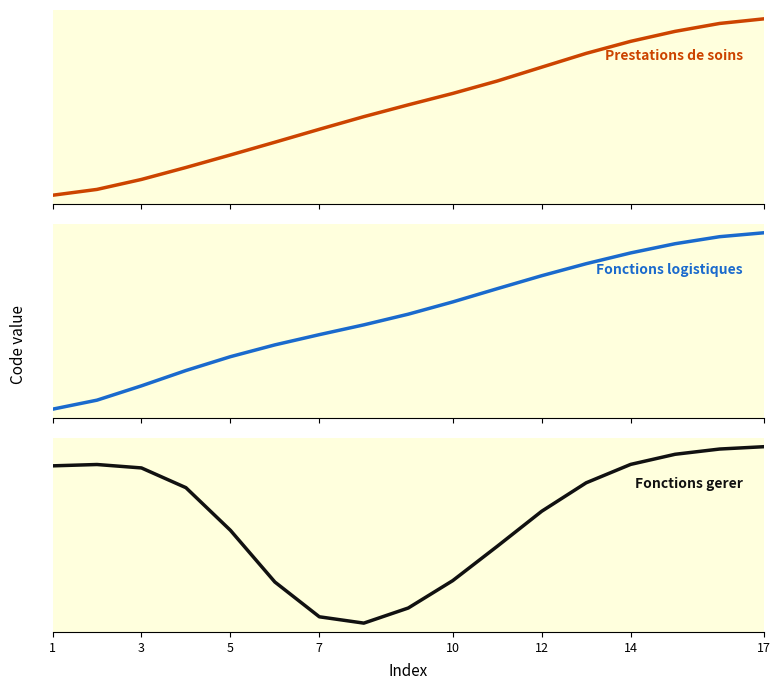

Where does the Fonctions logistiques series first go above 50?

8